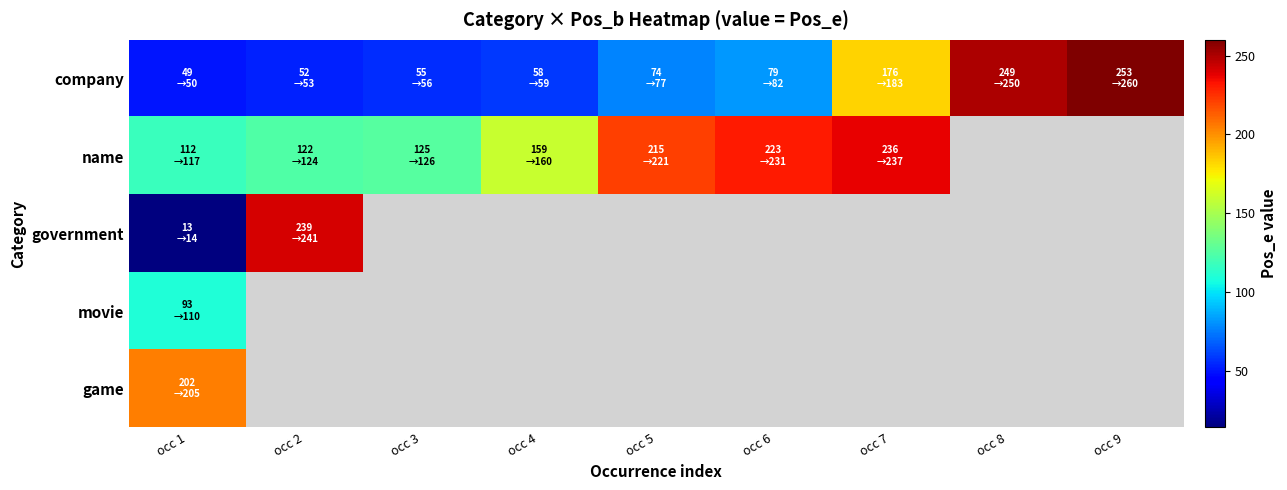

Between occ 6 and occ 7, which series saw the biggest shift?

company